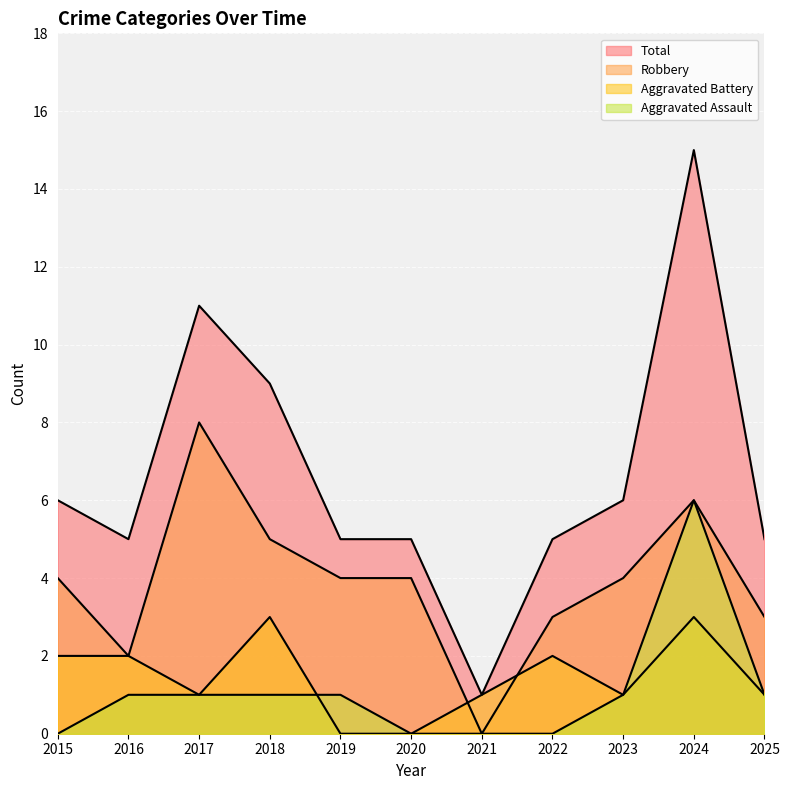

Which series has the largest total across all categories?

Total